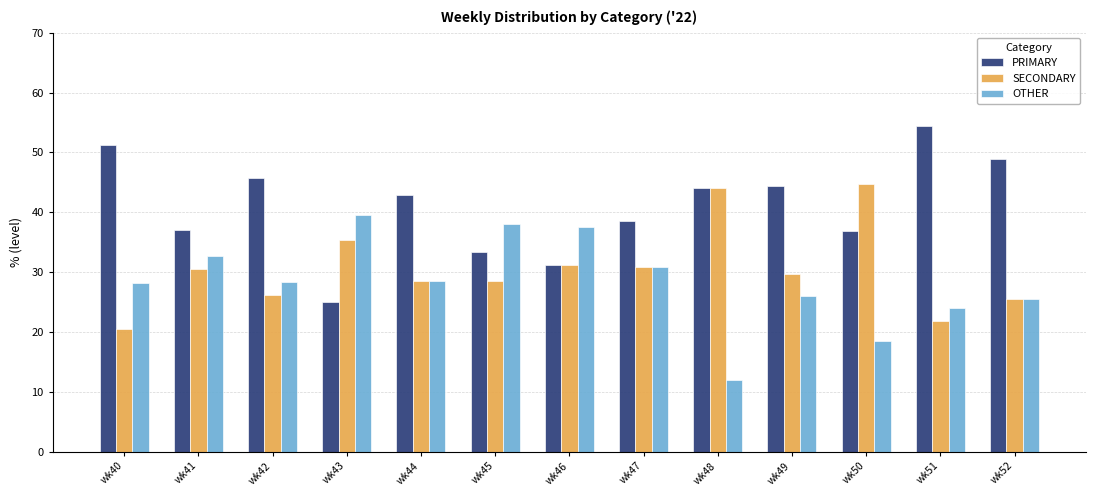

What is the sum of the OTHER values at wk52 and wk51?

49.4